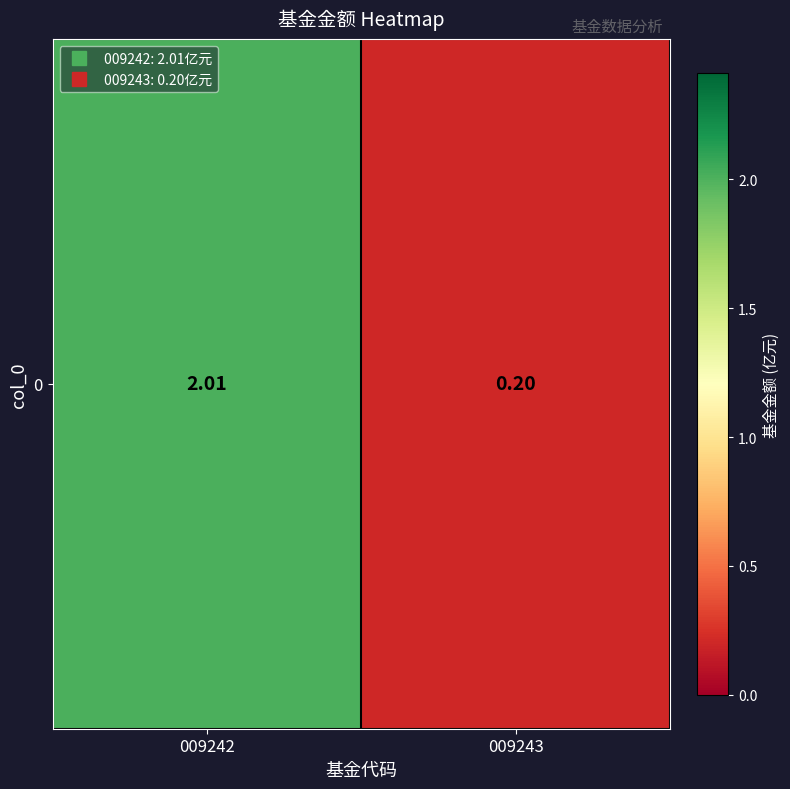

Reading right to left, extract all data points from this chart.

009243=0.2	009242=2.0